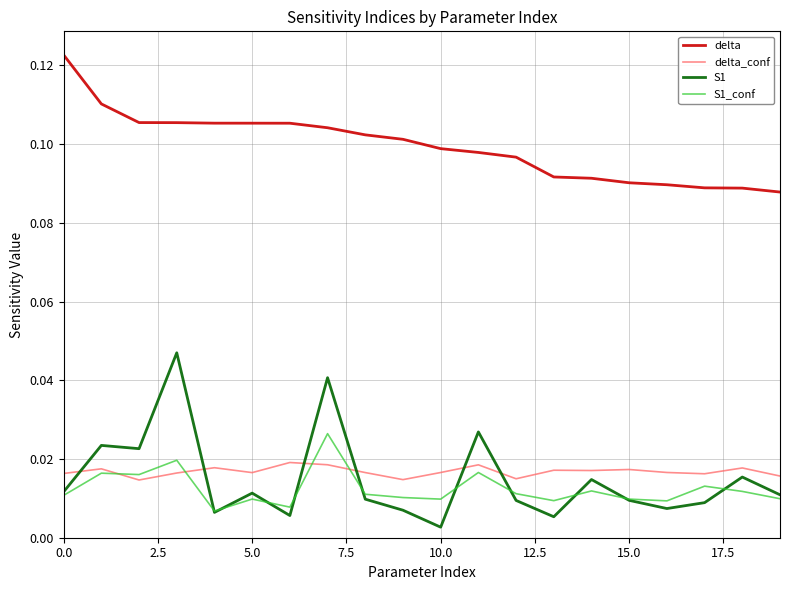

Which series has the widest spread of values?

S1